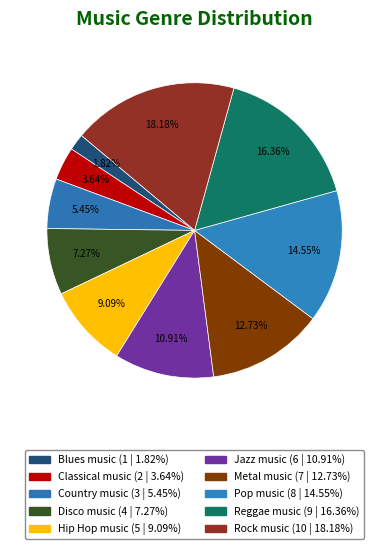

How many slices are in this pie chart?

10